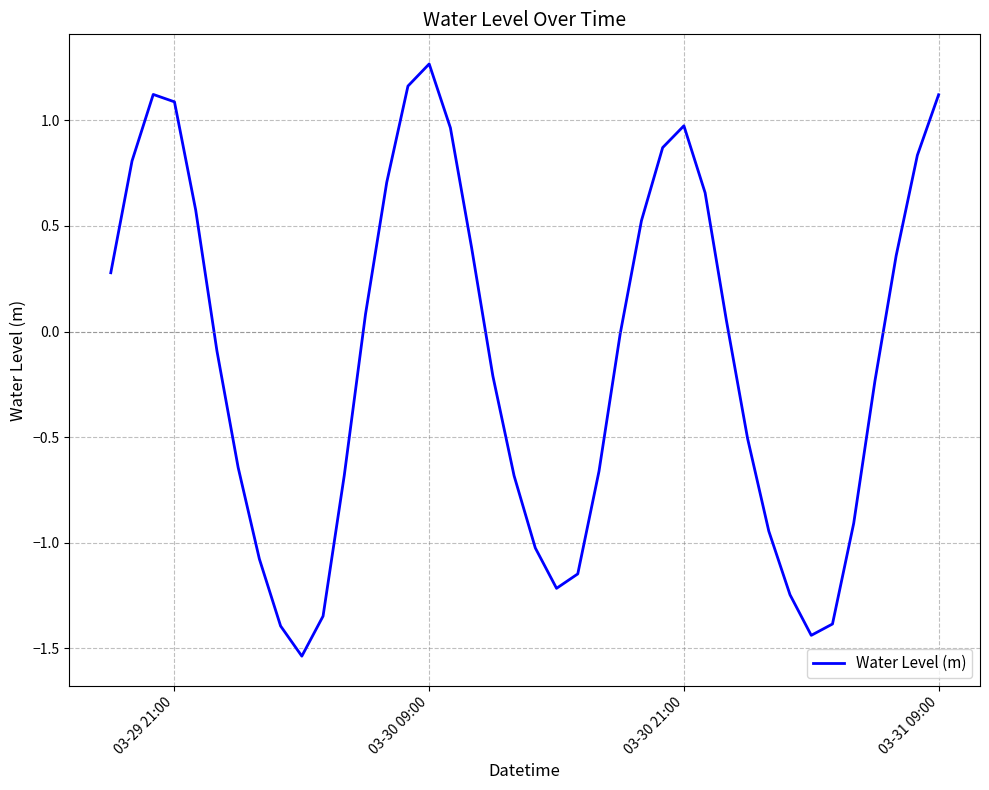

What is the difference between the maximum and minimum values?

2.8